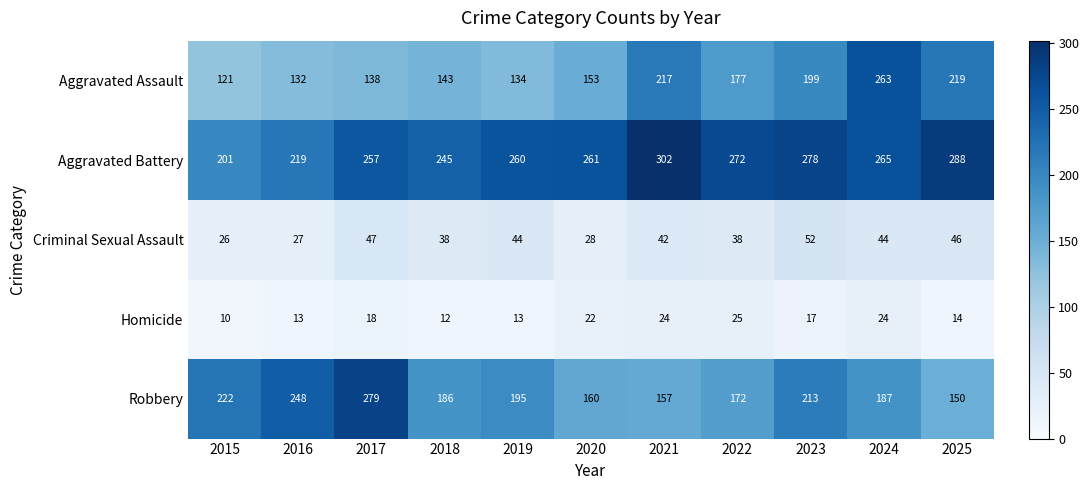

Which series has the largest total across all categories?

Aggravated Battery